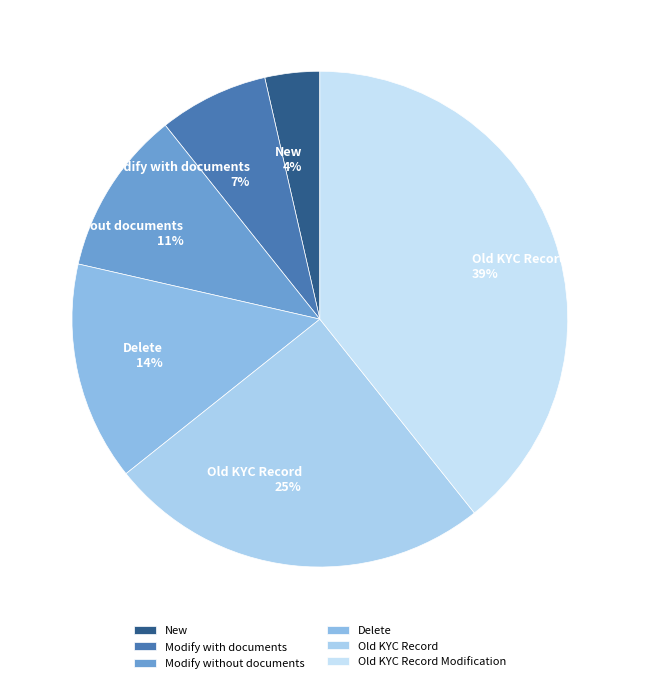

Do New and Old KYC Record together represent more than half of the pie?

No